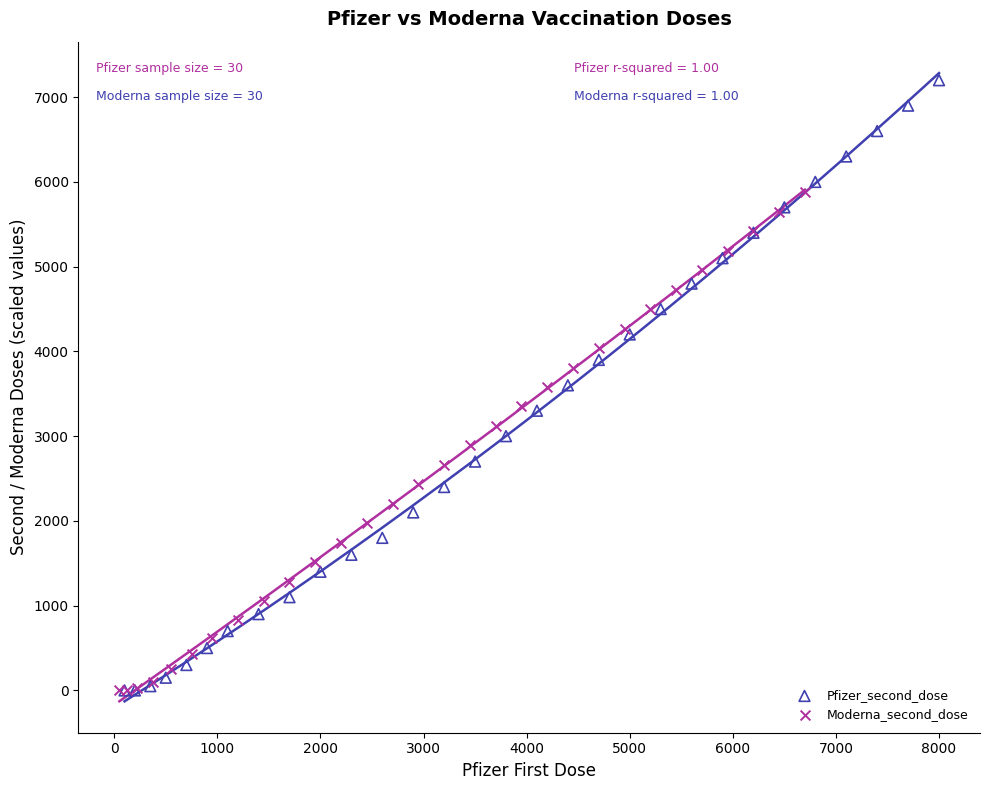

Which series has the largest Y range (max minus min)?

Pfizer_second_dose